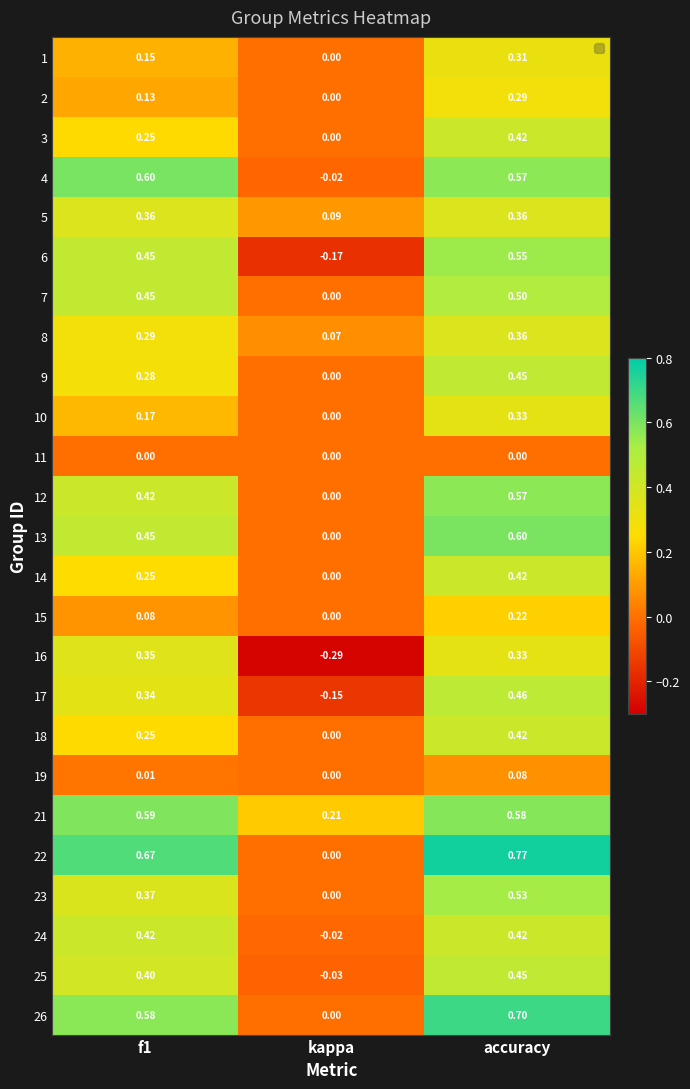

Which label corresponds to the largest value in the chart?

accuracy